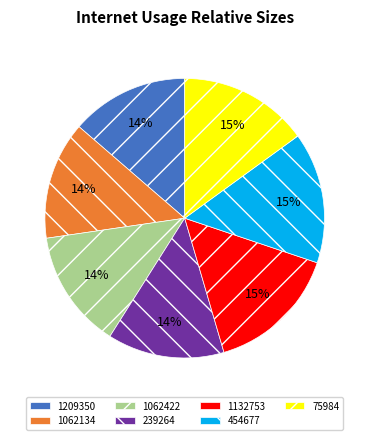

Is it true that 1209350 is 9% of the pie?

False